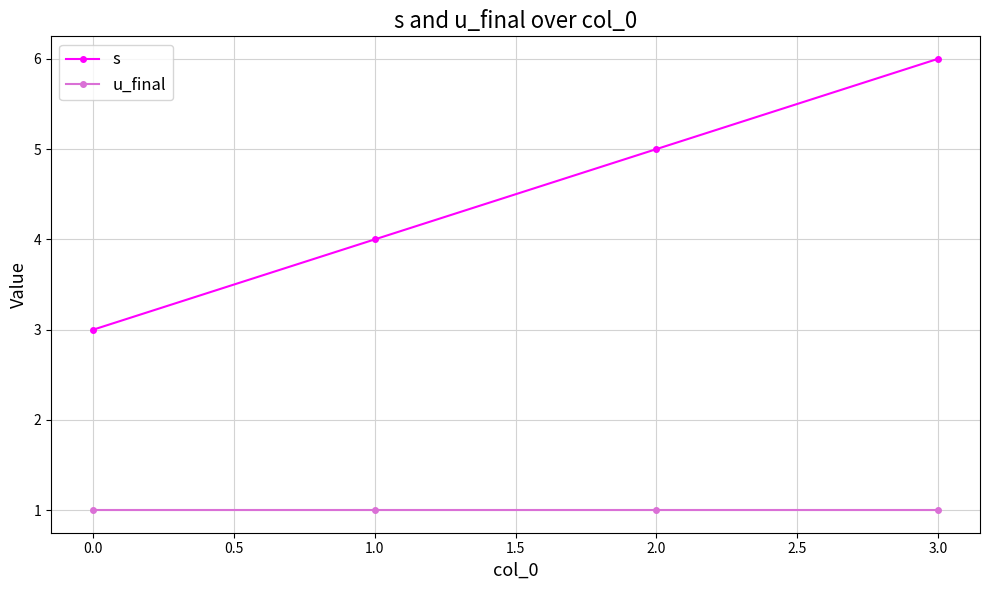

List the series in order of their peak value, highest first.

s, u_final